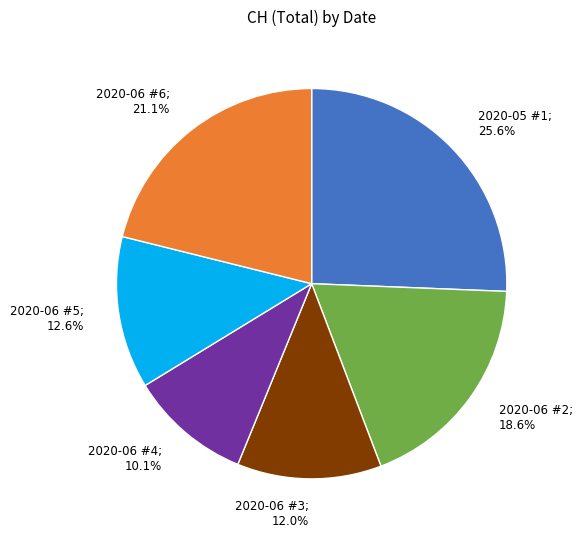

Is there a majority slice in this chart?

No